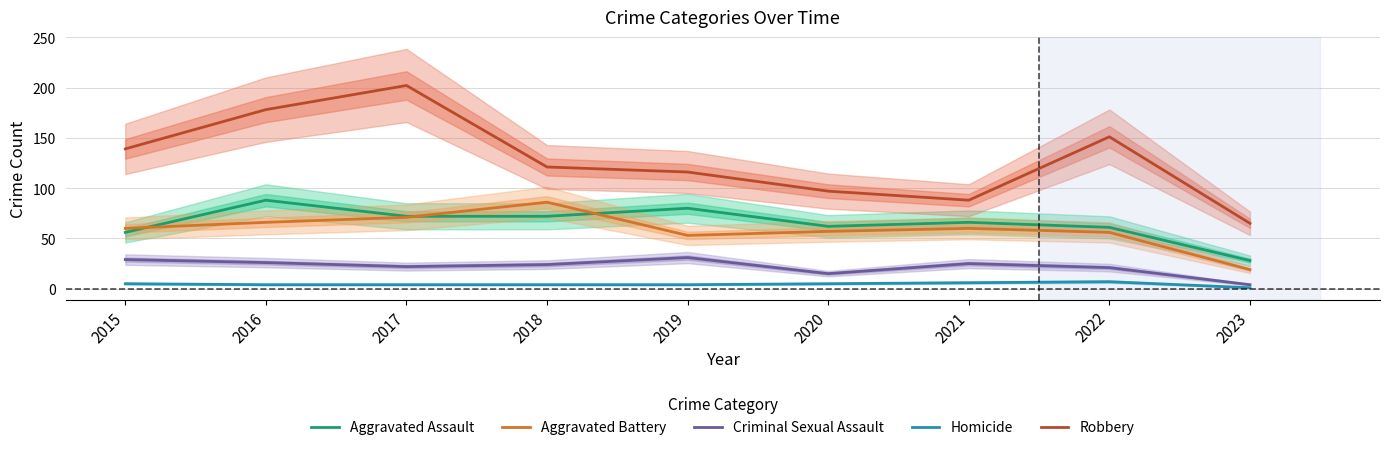

At which category is the sum across all series the highest?

2017